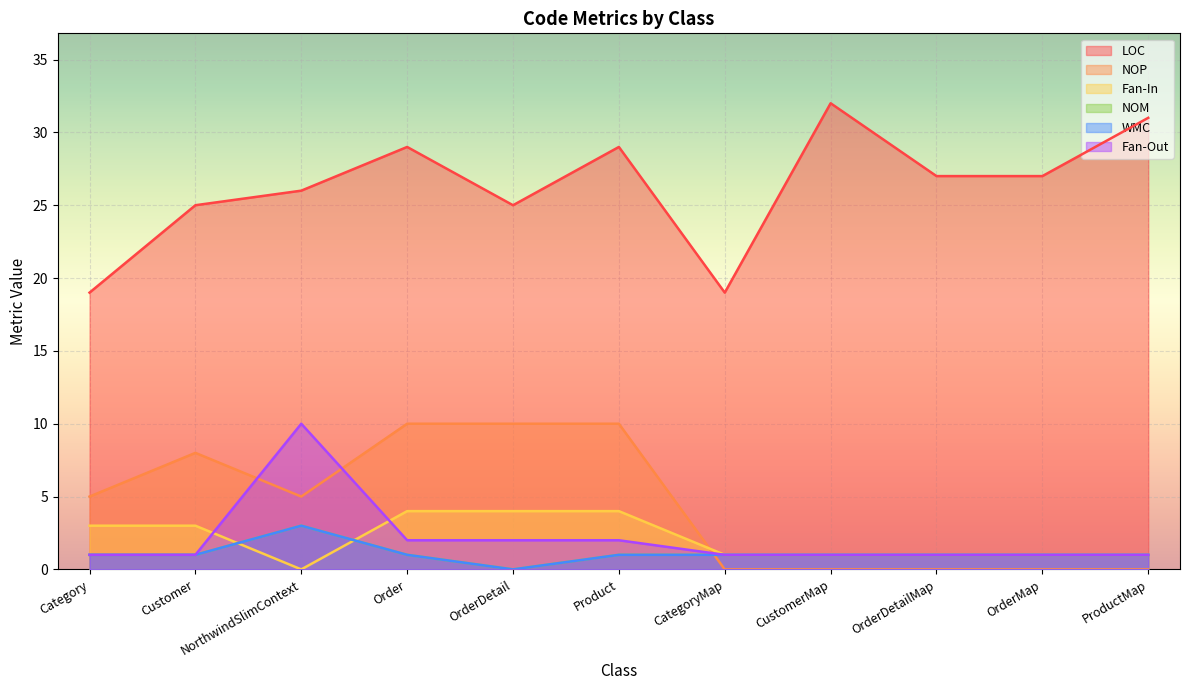

What are all the series names shown in the legend?

LOC, NOP, Fan-In, NOM, WMC, Fan-Out